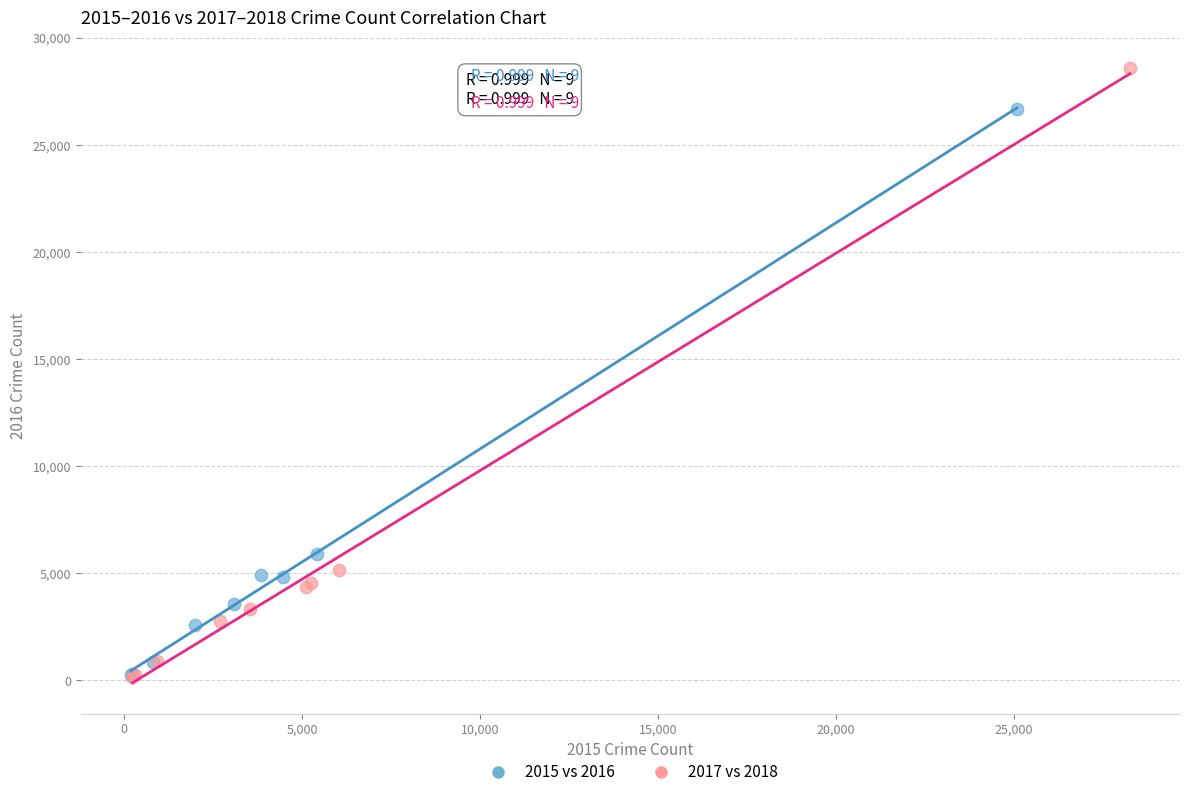

Which series reaches the maximum Y coordinate?

2017 vs 2018